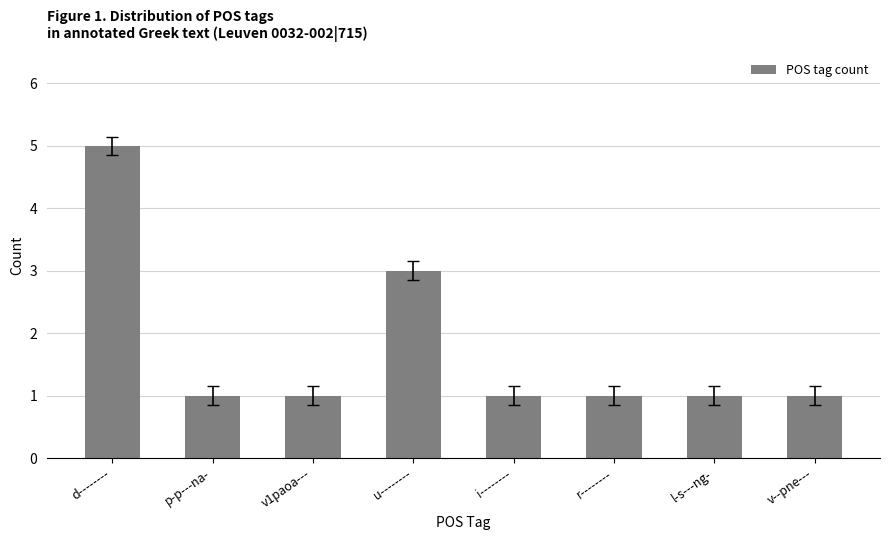

Which category has the highest value across all series?

d--------